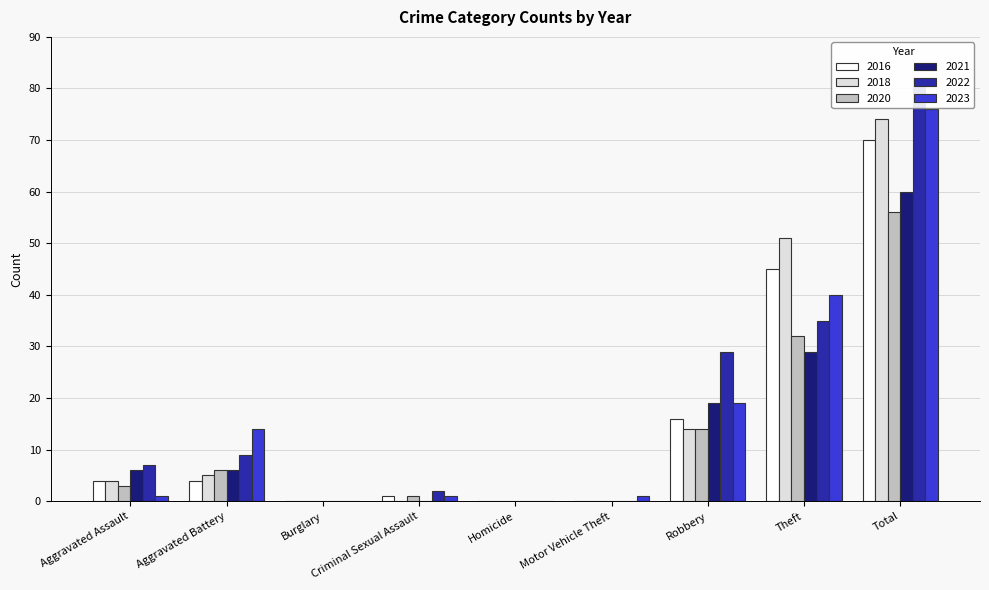

Which series has the largest total across all categories?

2022